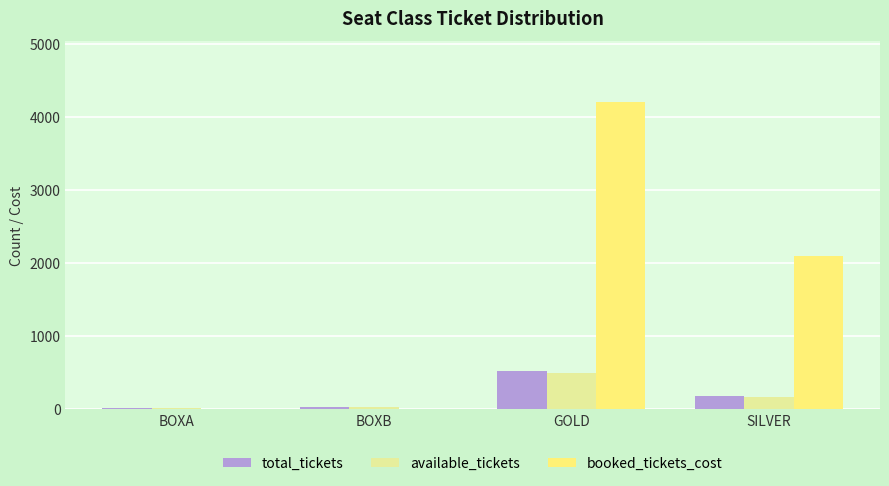

Which series has the largest total across all categories?

booked_tickets_cost